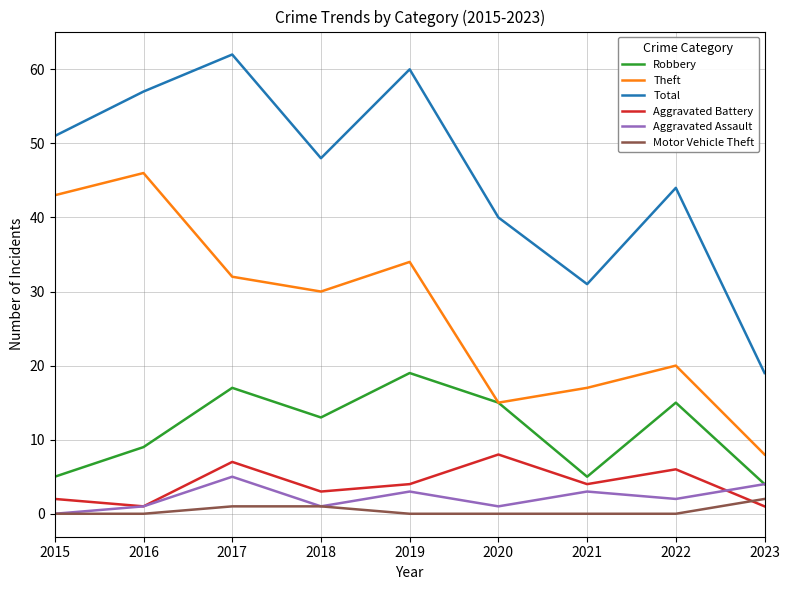

True or false: Total and Robbery intersect in this chart.

False